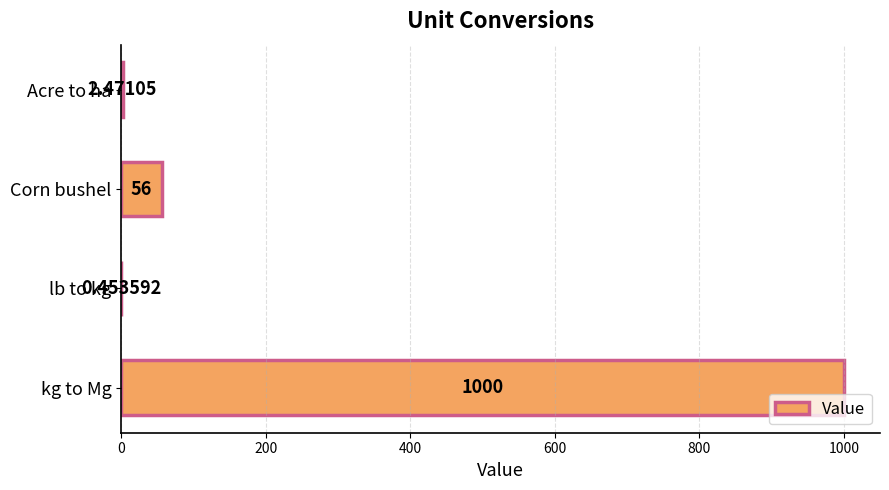

What is the sum of all values?

1058.9